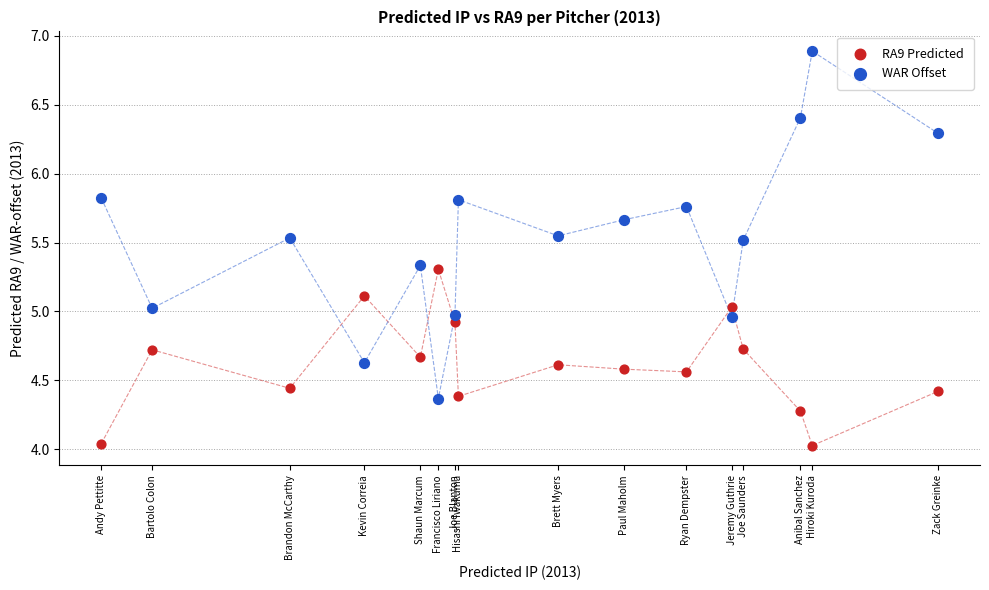

Across all data points, what is the range of X values (max minus min)?

64.5